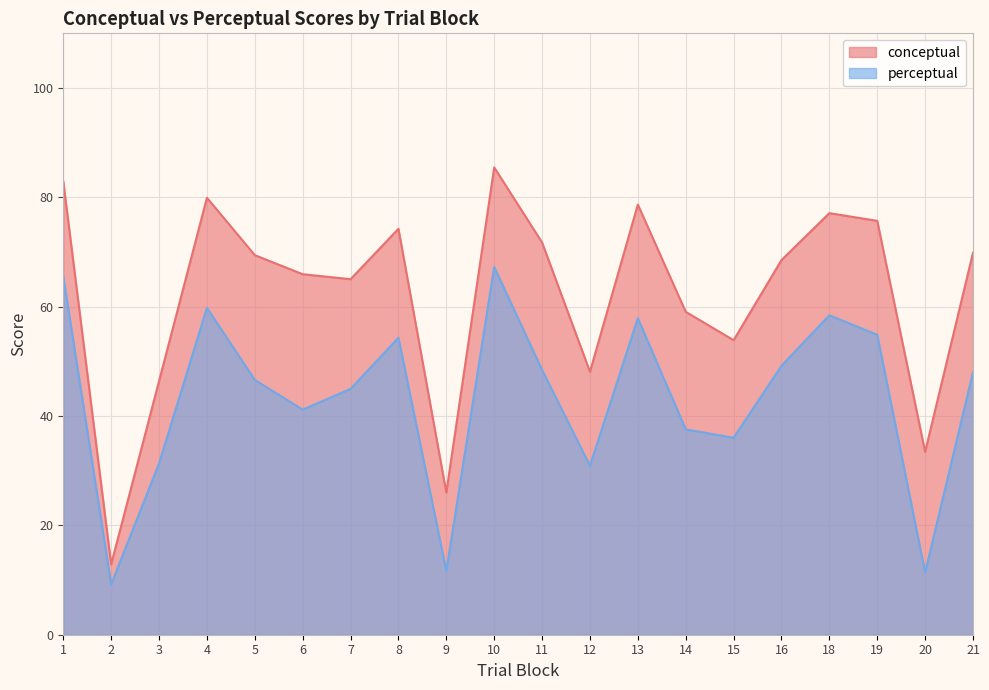

What is the value of the conceptual point at the 4th from the left?

79.9